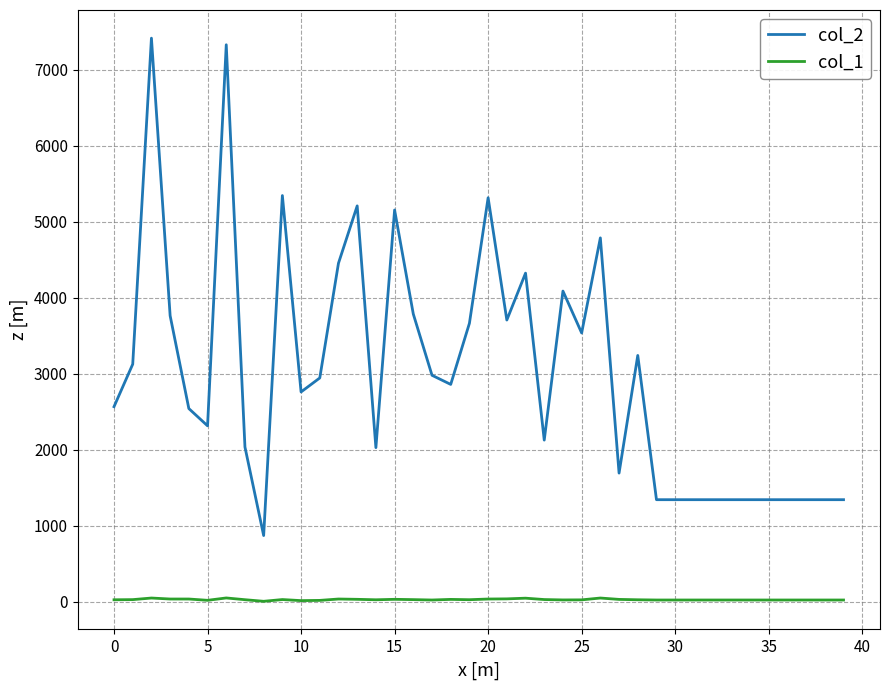

Which series has the largest total across all categories?

col_2